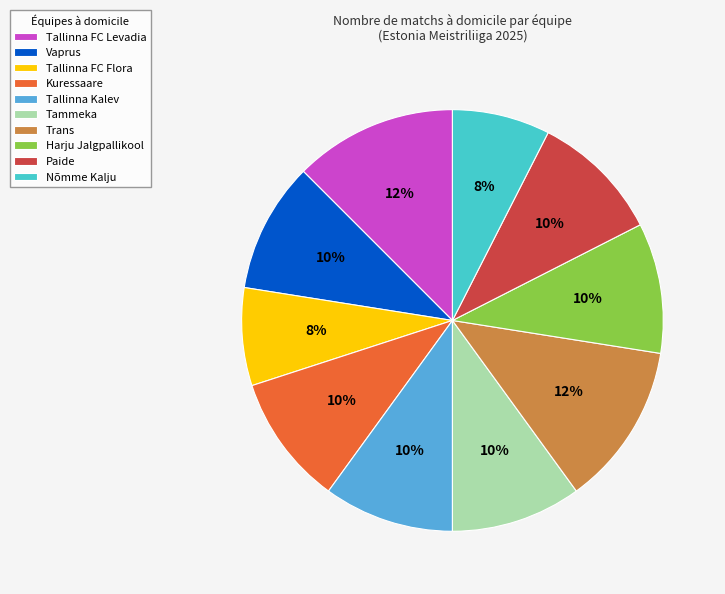

To the nearest percent, what is the combined percentage of Trans and Vaprus?

22%